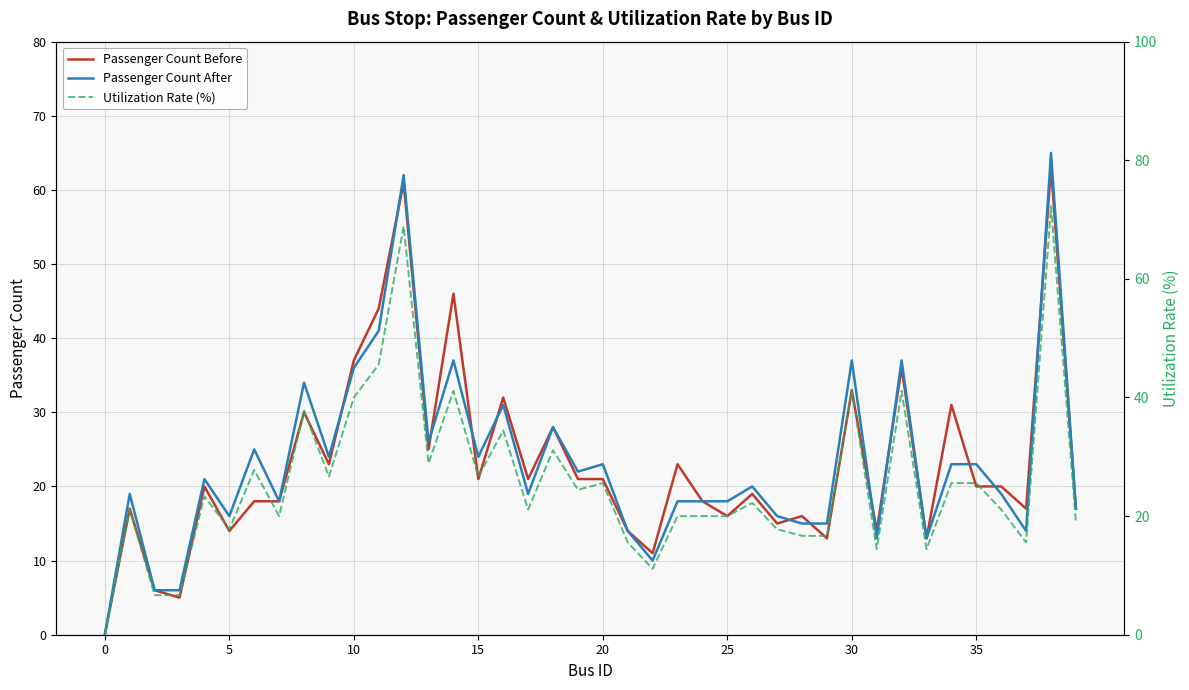

How many values in the Passenger Count Before series exceed 20?

18